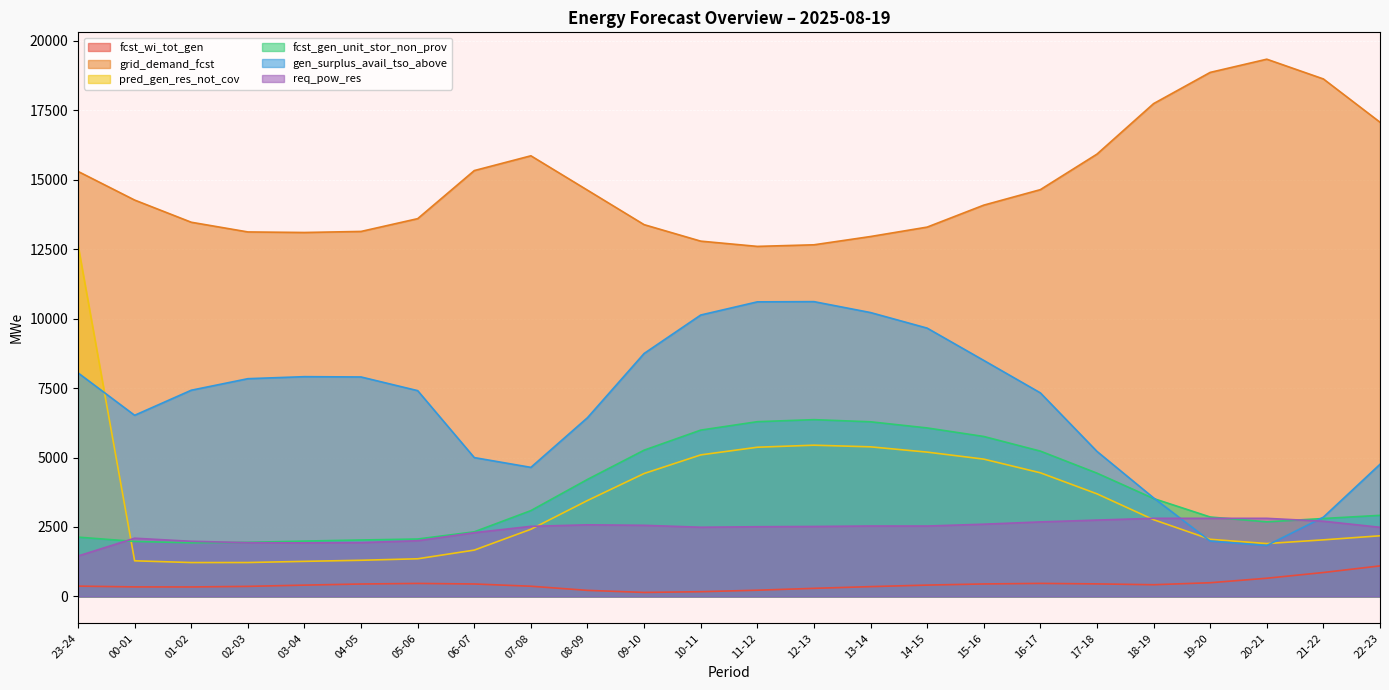

Which series changed the most between 23-24 and 05-06?

pred_gen_res_not_cov